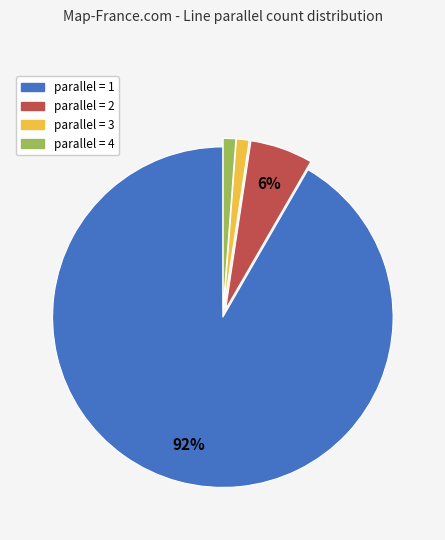

True or false: parallel = 2 accounts for 1% of the total.

False